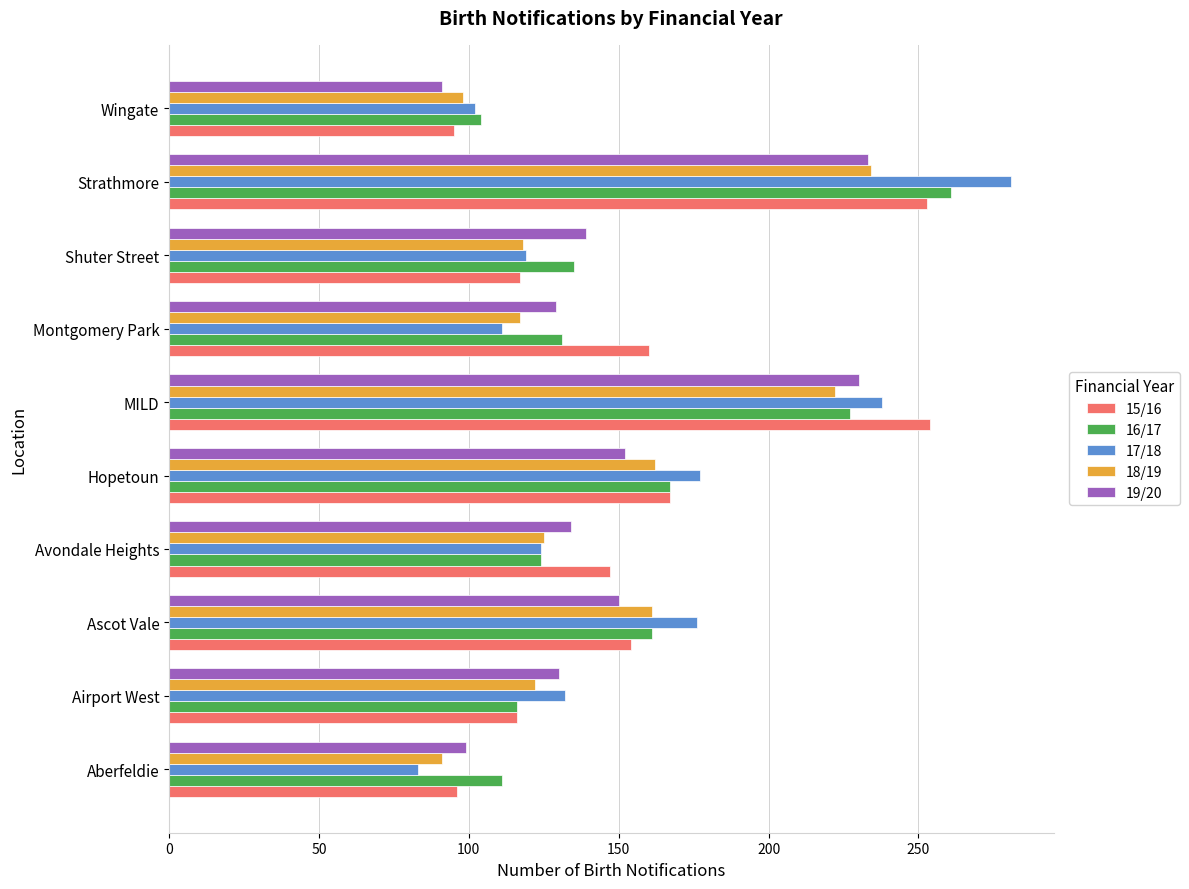

What is the minimum value shown in the chart?

83